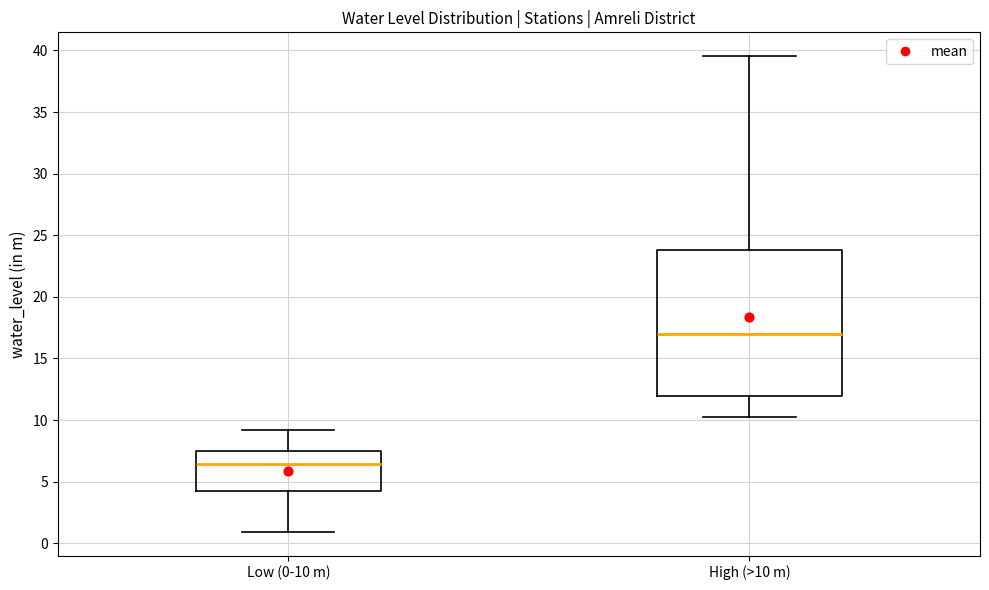

Reading left to right, read every box against the y-axis: the position of its median line, the range the box covers, and the ends of its whiskers. The values are not printed on the chart, so give them approximately, as read against the axis.

Low (0-10 m): median 6.5, box 4.5 to 7.5, whiskers 1.0 to 9.0
High (>10 m): median 17.0, box 12.0 to 24.0, whiskers 10.0 to 39.5